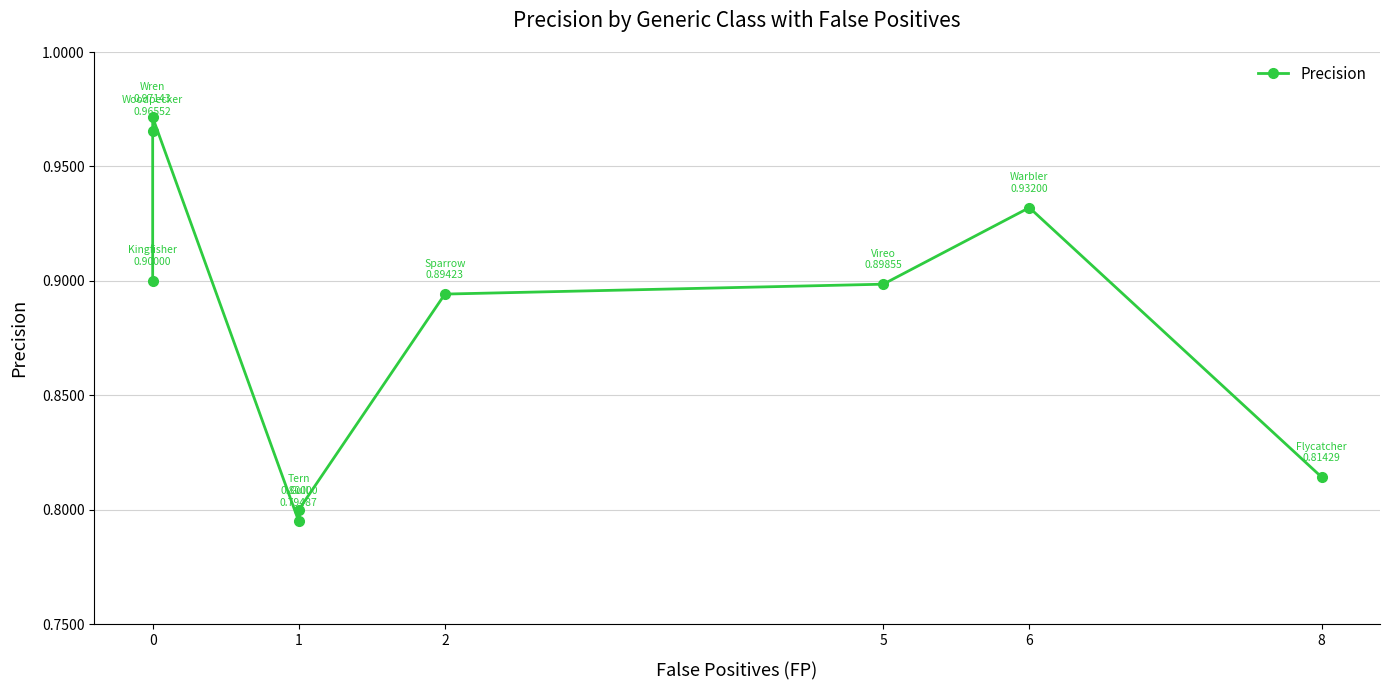

Reading left to right, list all the values displayed in this chart.

0.9	1.0	1.0	0.8	0.8	0.9	0.9	0.9	0.8